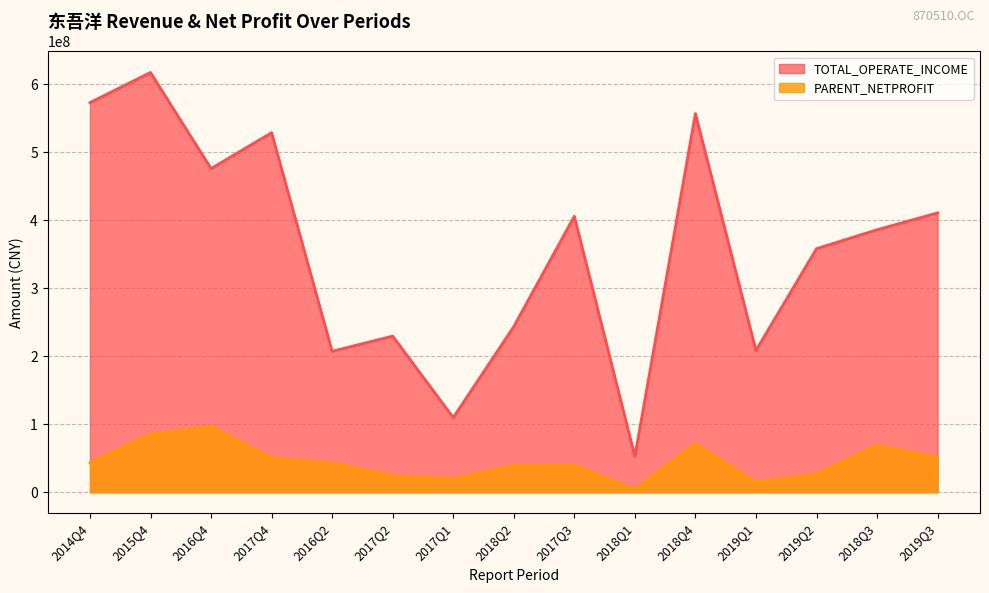

The value of TOTAL_OPERATE_INCOME at 2014Q4 is 573242809.8. True or false?

True